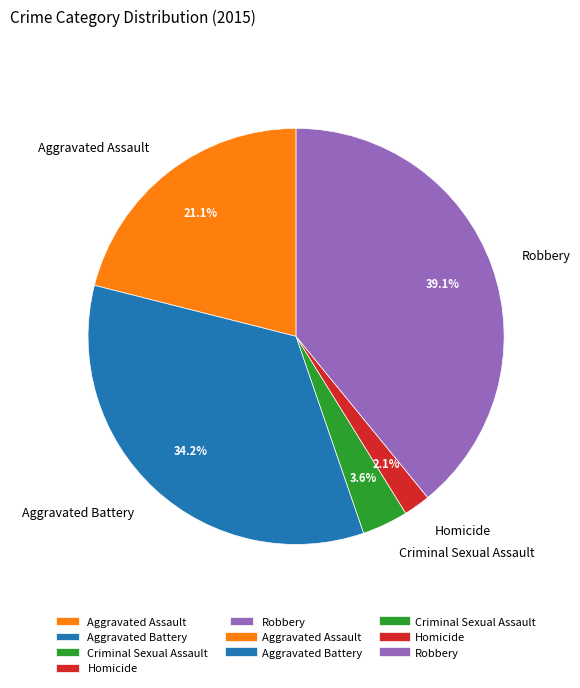

Is there a majority slice in this chart?

No